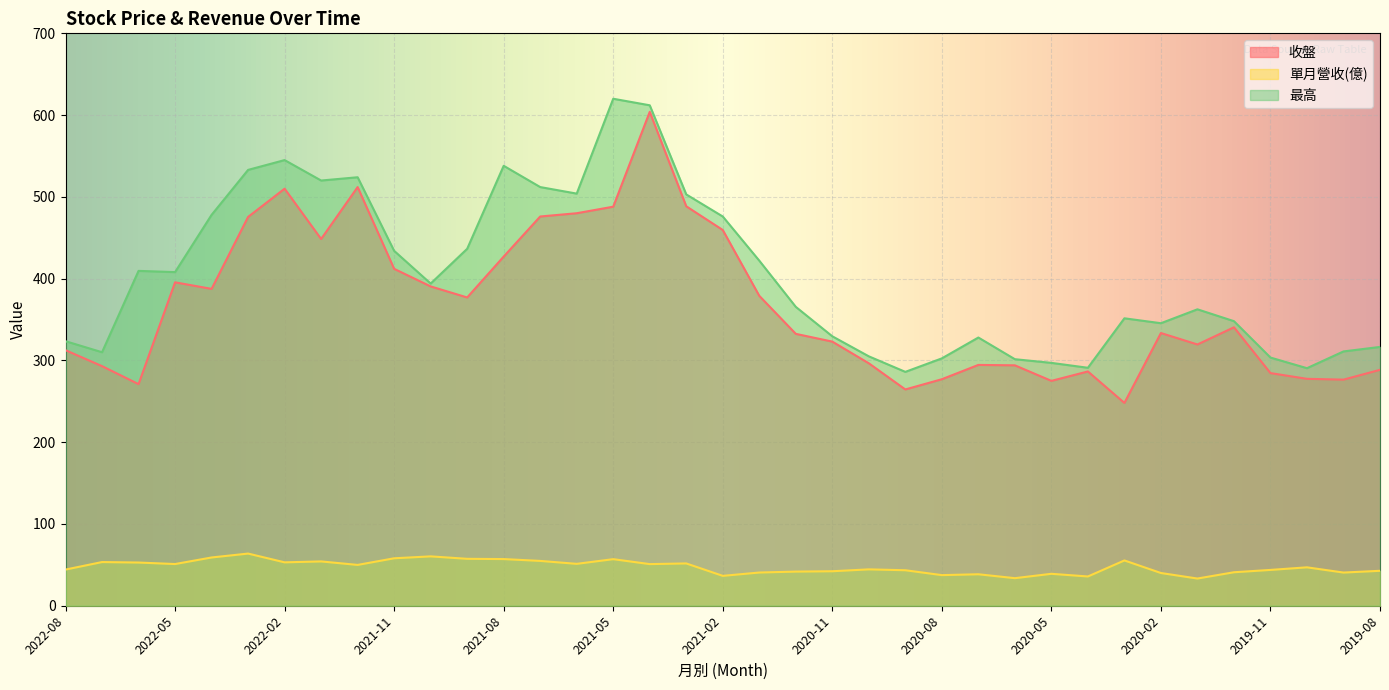

The 最高 series shows 328.0 at 2020-07. True or false?

True